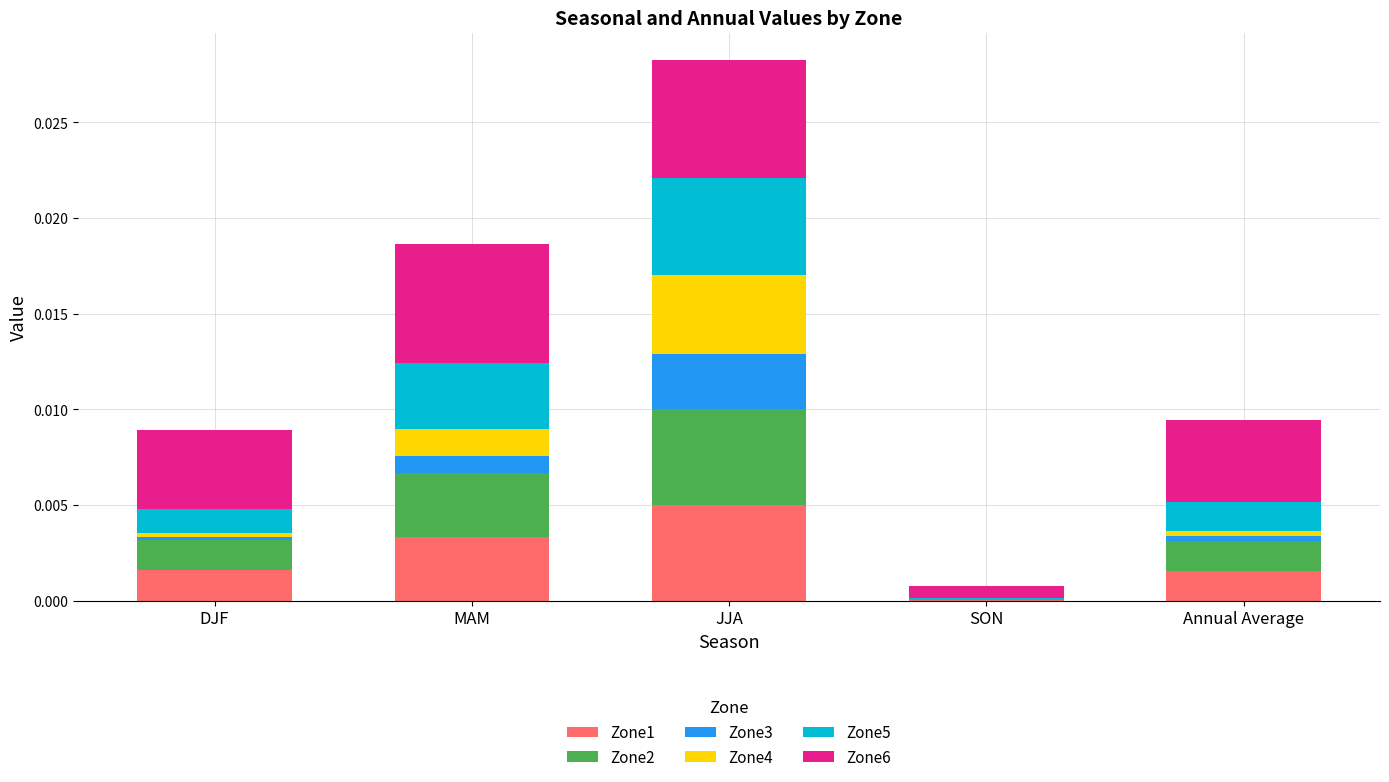

At which category is the sum across all series the highest?

JJA